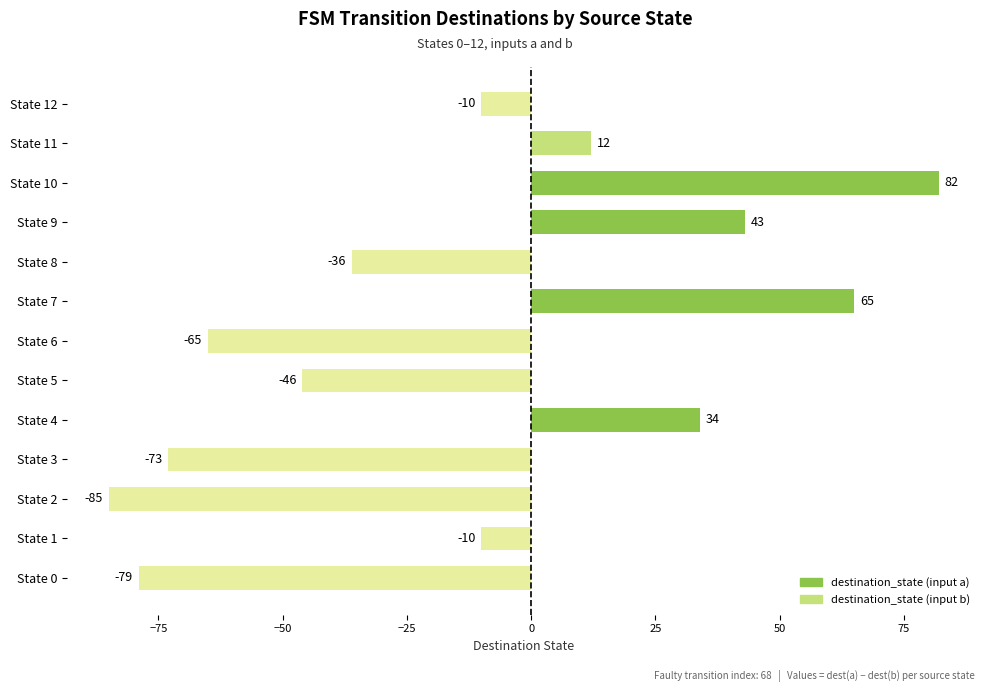

What is the difference between the values at State 8 and State 4?

70